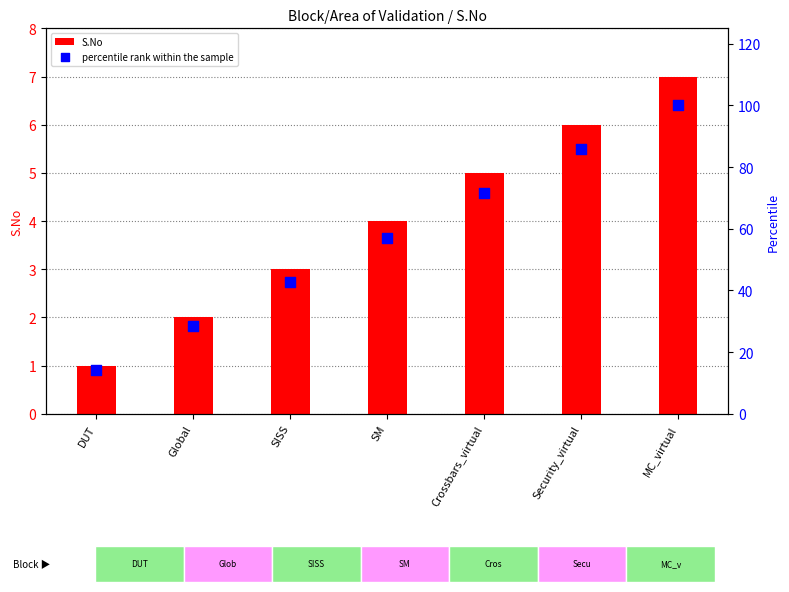

Which series contains the lowest Y value?

S.No